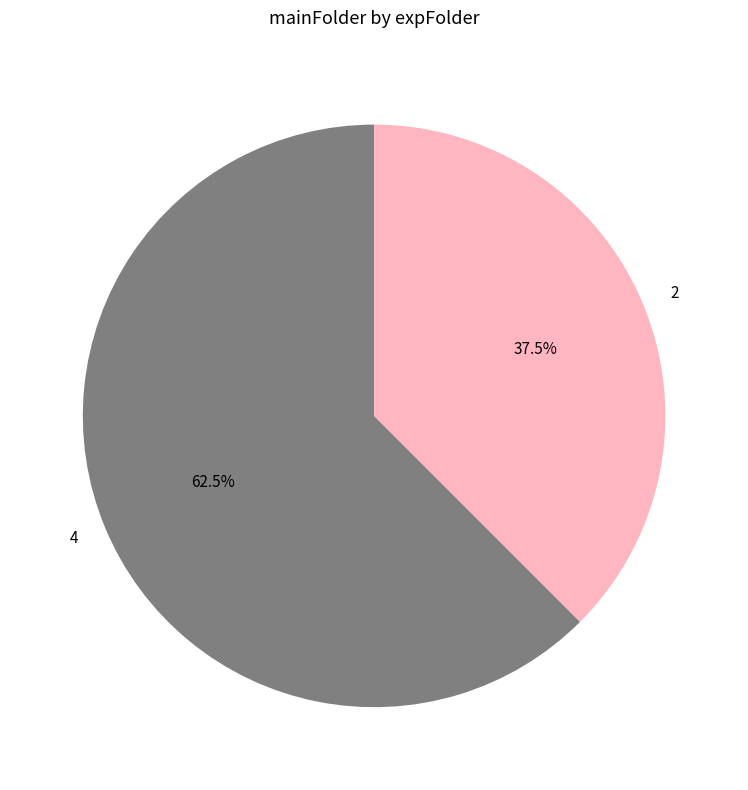

Approximately how many times larger is the value at 4 compared to 2?

1.7